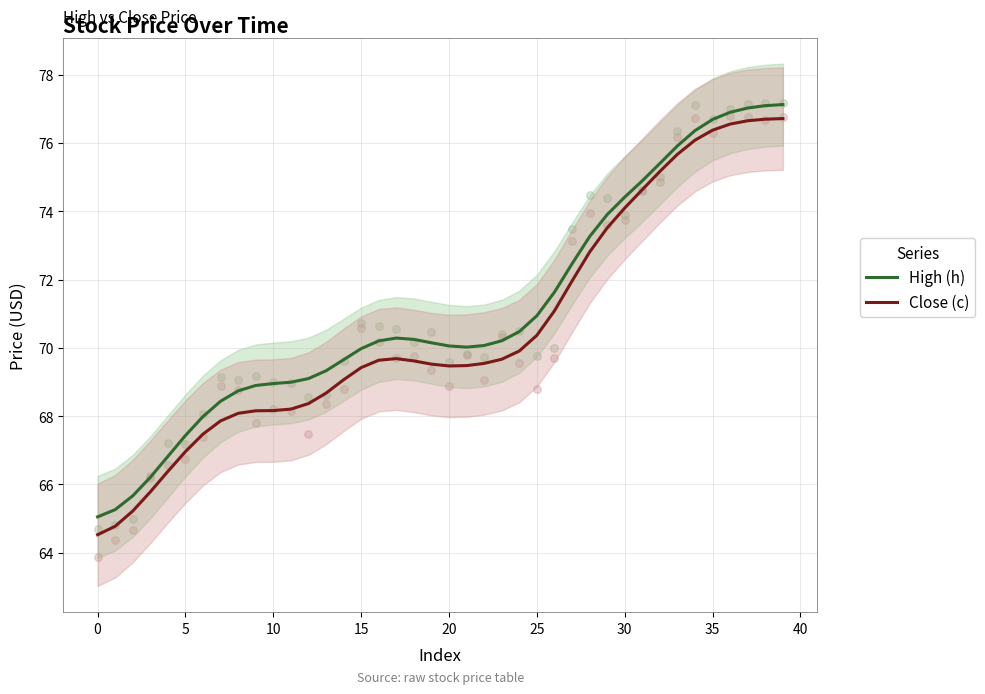

What are all the series names shown in the legend?

High (h), Close (c)